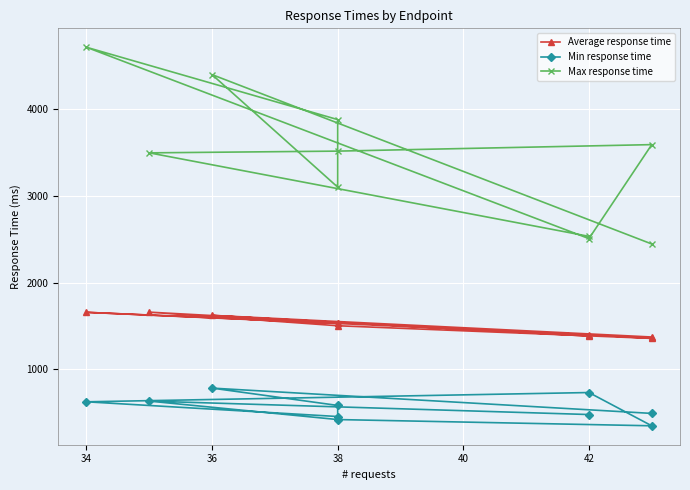

What are all the series names shown in the legend?

Average response time, Min response time, Max response time